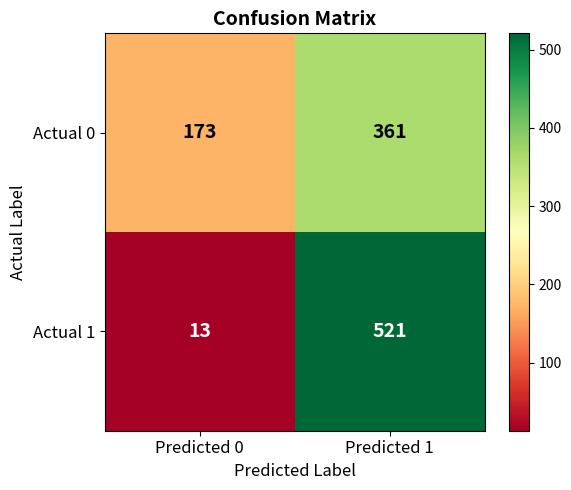

Which label corresponds to the largest value in the chart?

Predicted 1